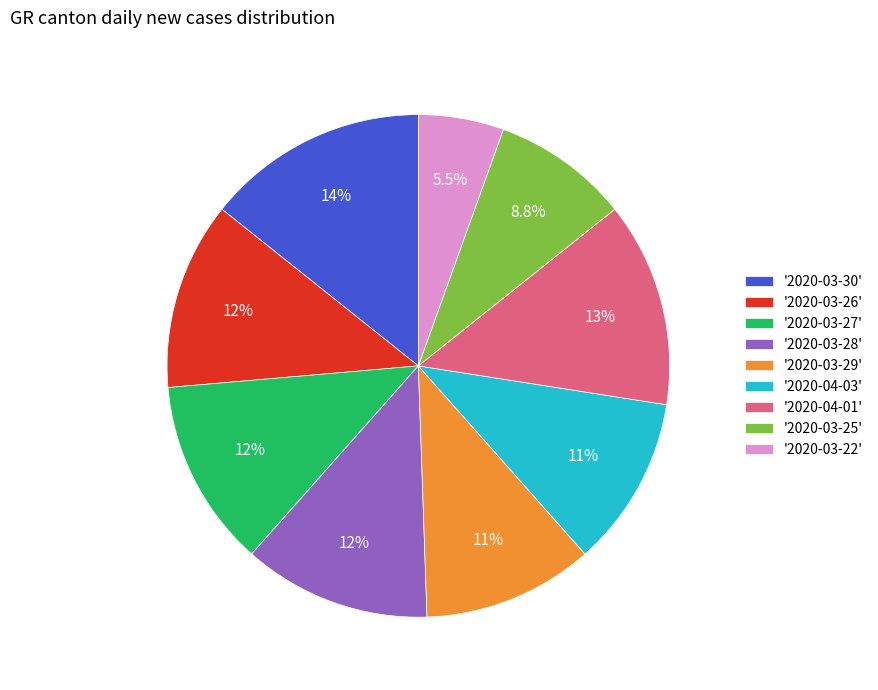

Combined, do '2020-04-03' and '2020-03-22' account for over 50%?

No